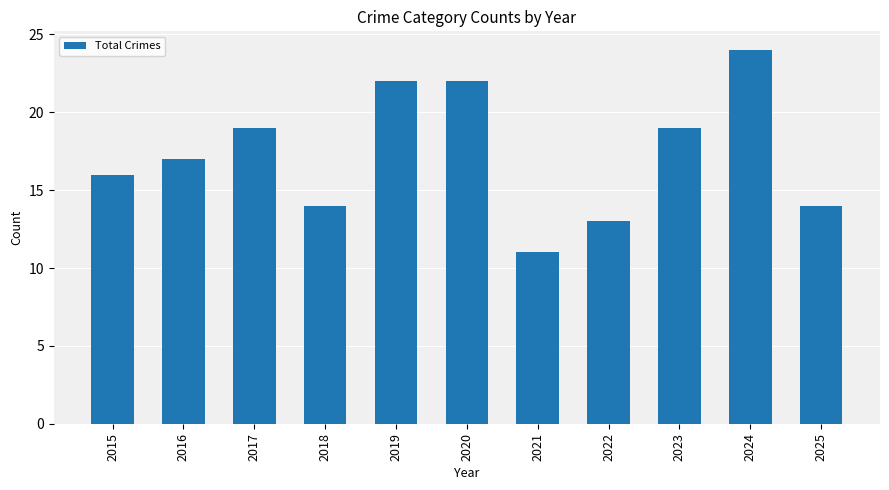

What is the sum of all values?

191